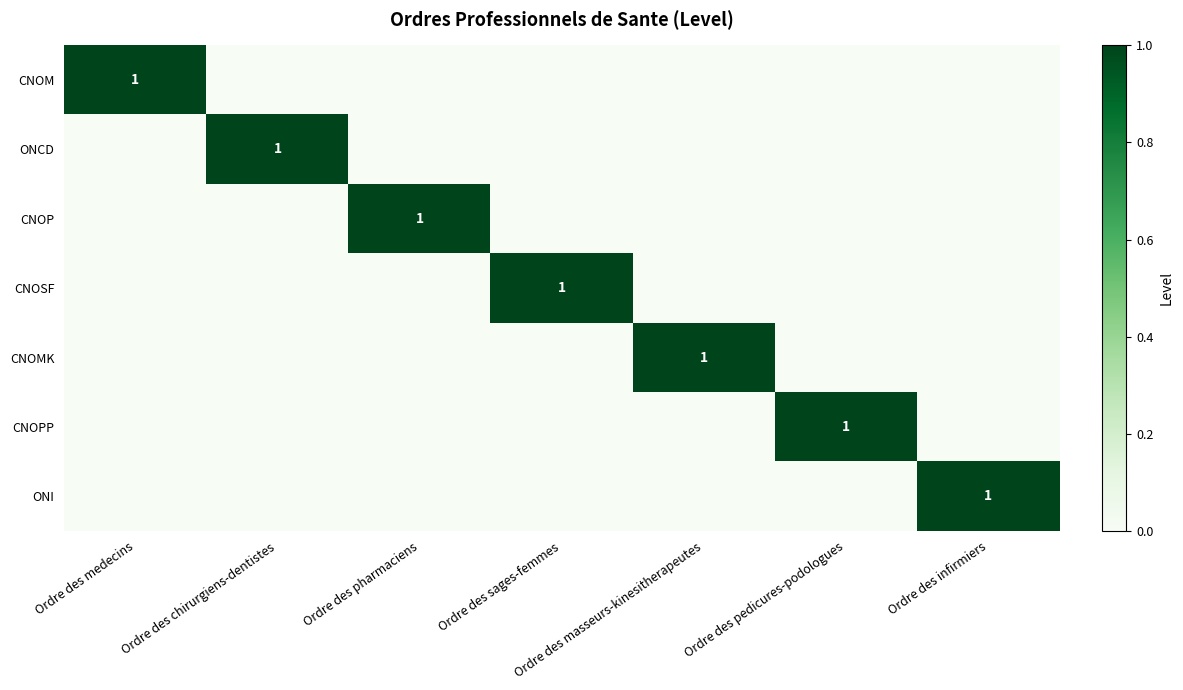

True or false: ONCD has a value of 1 at Ordre des chirurgiens-dentistes.

True